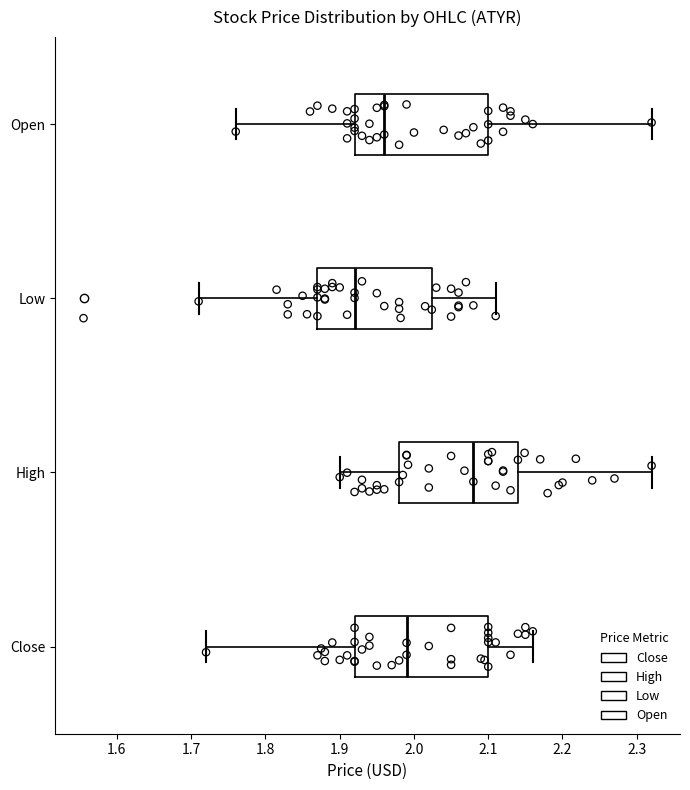

Reading bottom to top, read every box against the x-axis: the position of its median line, the range the box covers, and the ends of its whiskers. The values are not printed on the chart, so give them approximately, as read against the axis.

Close: median 1.99, box 1.92 to 2.10, whiskers 1.72 to 2.16
High: median 2.08, box 1.98 to 2.14, whiskers 1.90 to 2.32
Low: median 1.92, box 1.87 to 2.02, whiskers 1.71 to 2.11
Open: median 1.96, box 1.92 to 2.10, whiskers 1.76 to 2.32